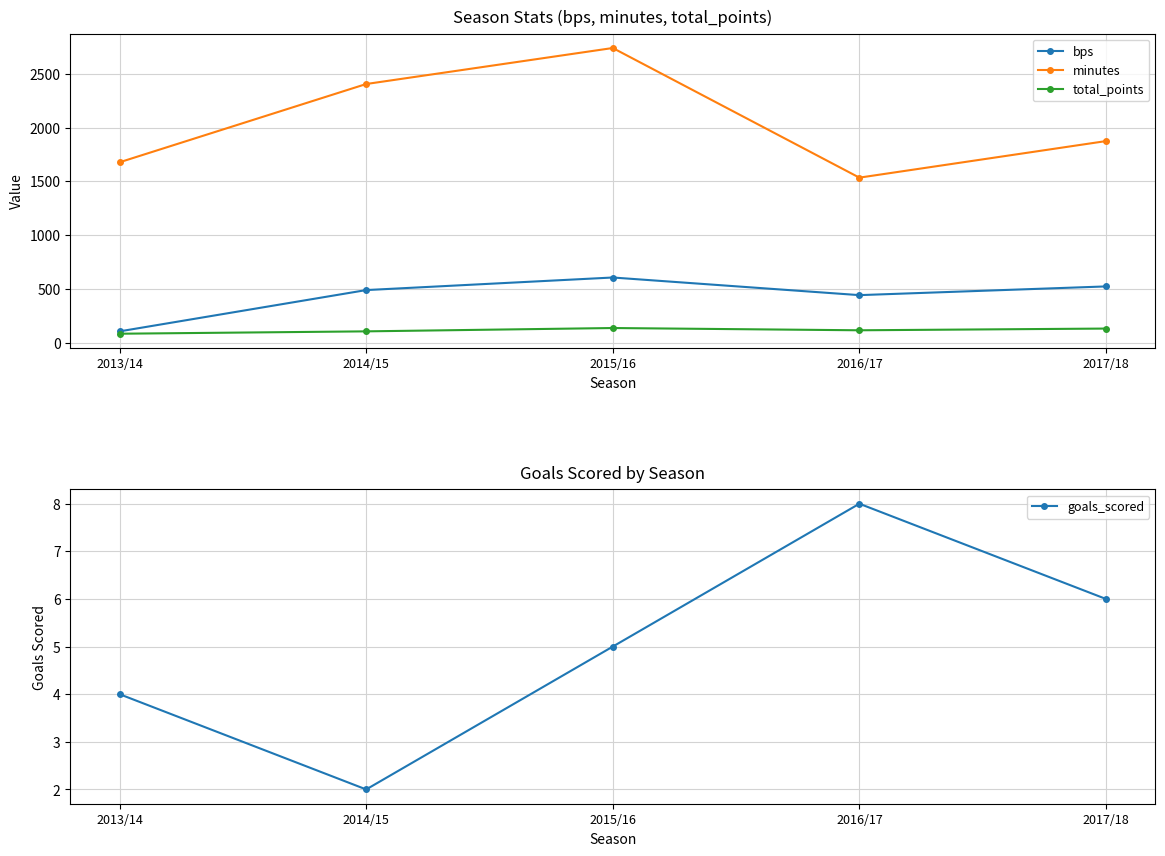

Reading left to right, extract all data points from this chart.

bps: 104	488	605	441	522
minutes: 1677	2405	2740	1534	1874
total_points: 82	104	135	114	130
goals_scored: 4	2	5	8	6